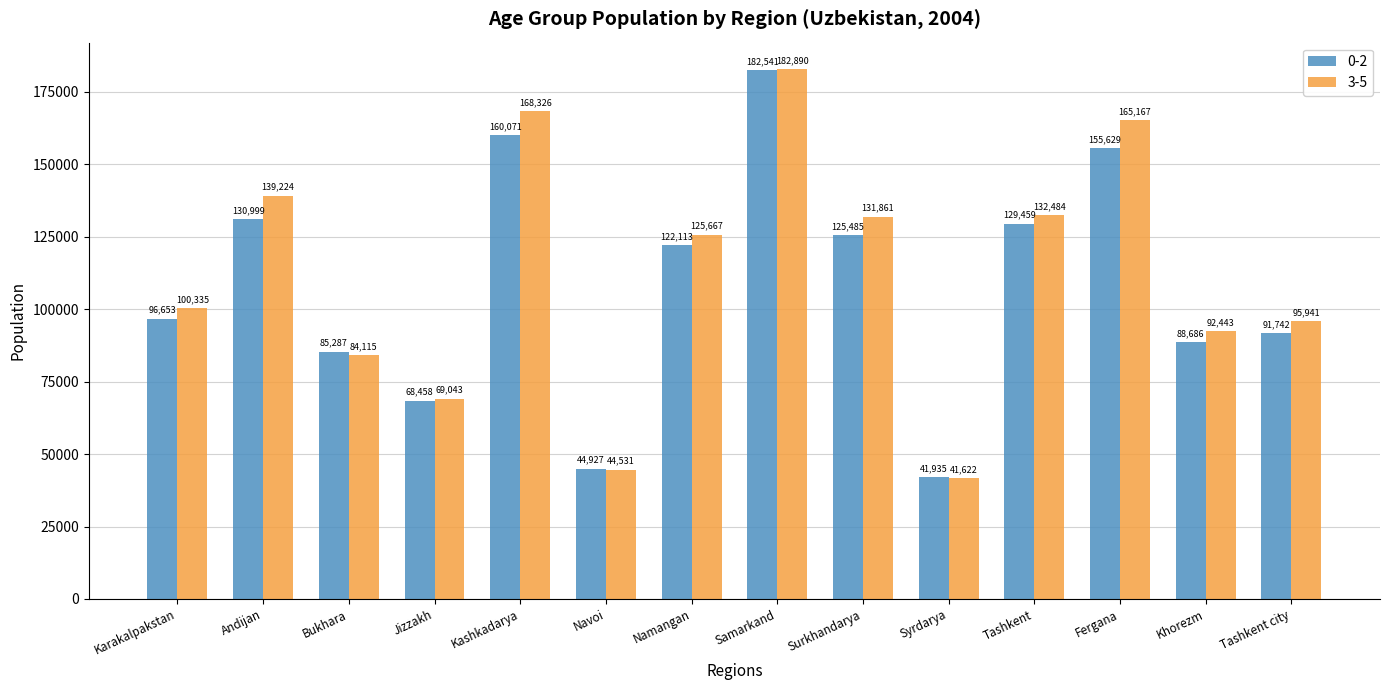

Is it true that 0-2 equals 19534 at Karakalpakstan?

False